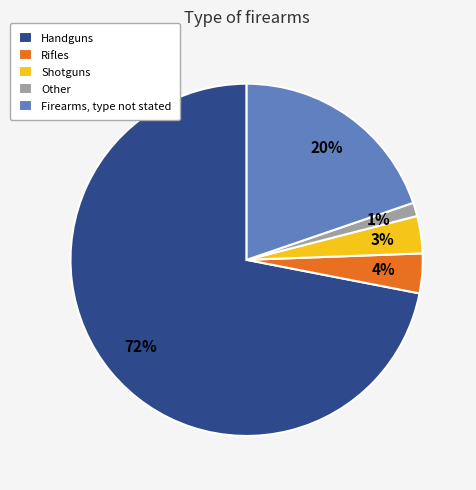

Rank the categories by value from highest to lowest.

Handguns, Firearms, type not stated, Rifles, Shotguns, Other